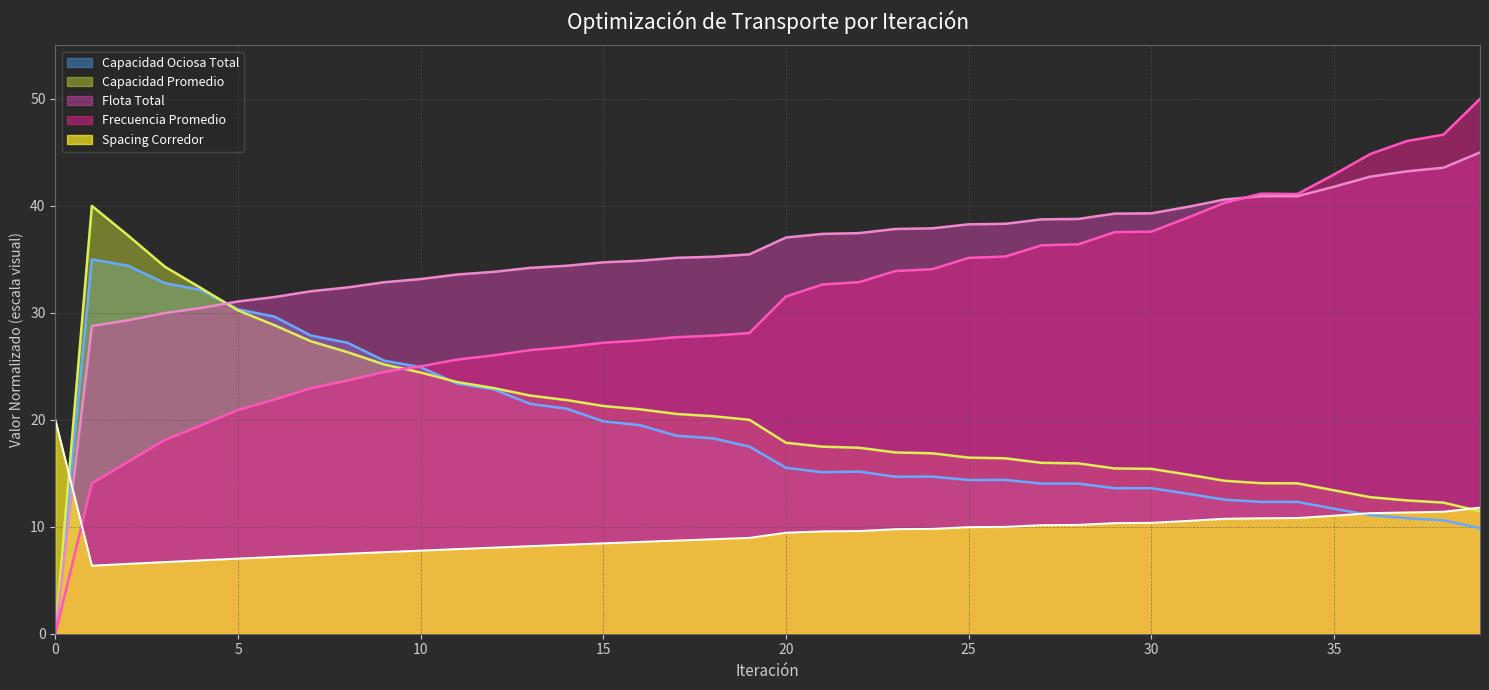

At how many categories does at least one series exceed 48?

1